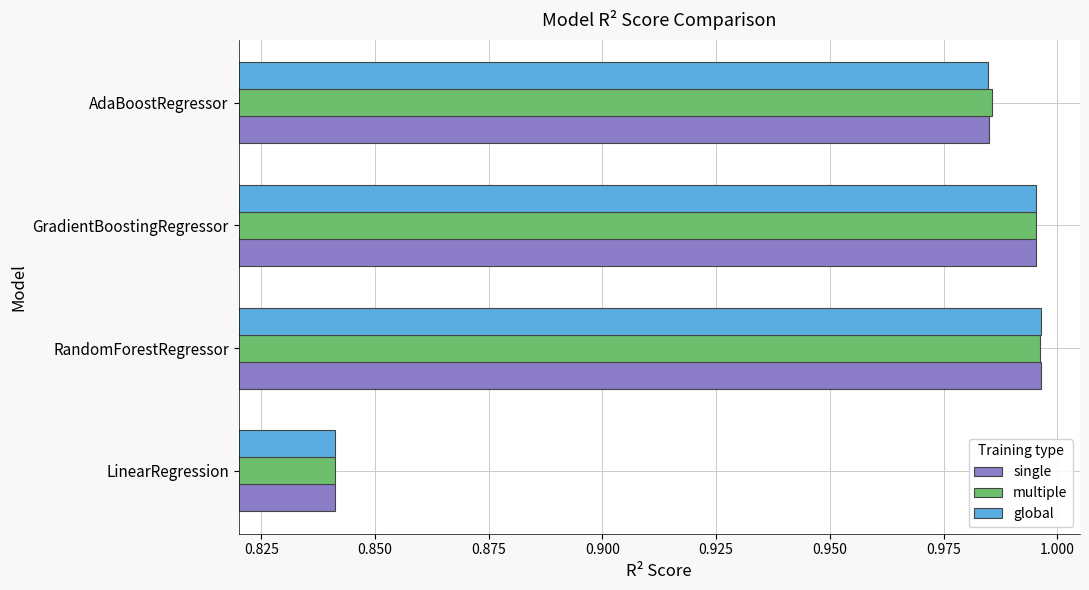

Which category has the lowest value in the global series?

LinearRegression